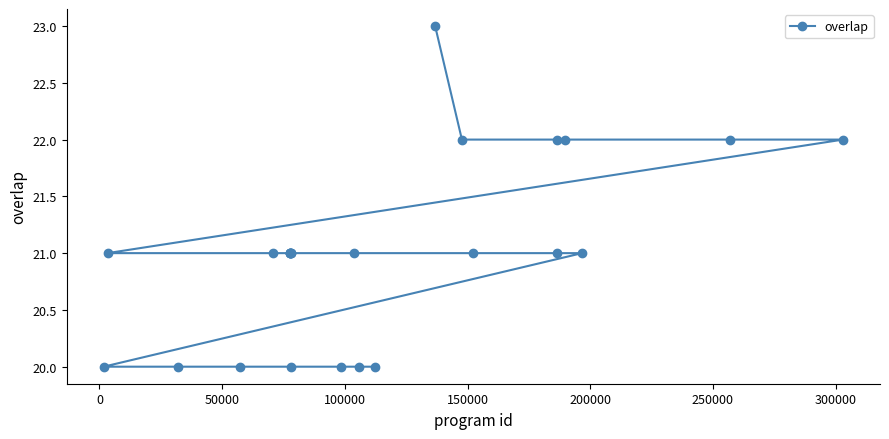

What is the average value?

21